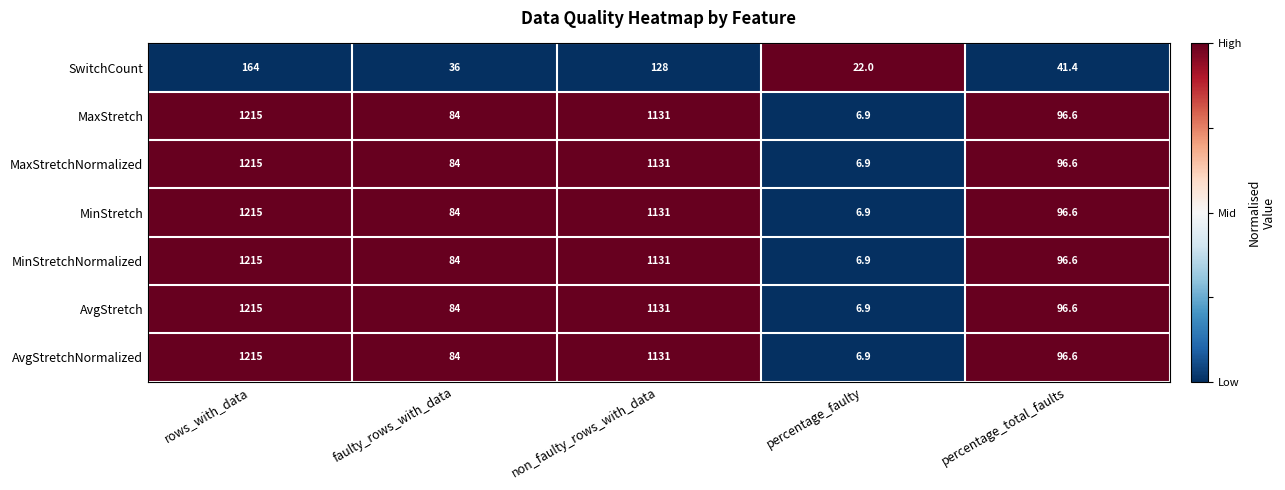

List the labels in order of MaxStretch value, largest first.

rows_with_data, non_faulty_rows_with_data, percentage_total_faults, faulty_rows_with_data, percentage_faulty